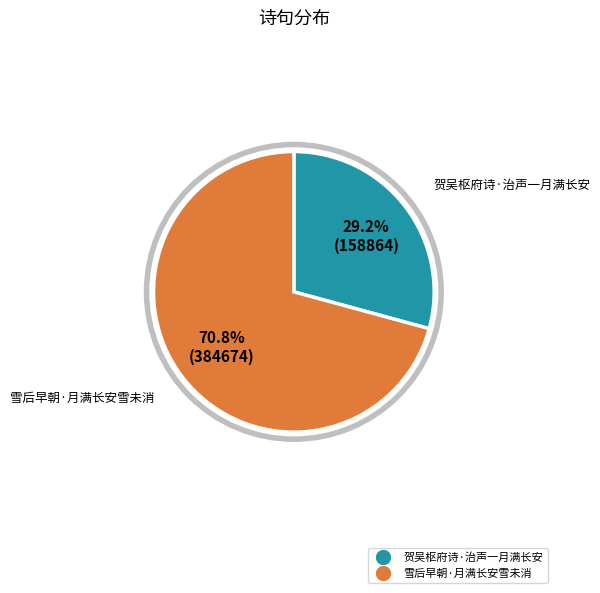

To the nearest percent, what portion does 雪后早朝·月满长安雪未消 represent?

71%